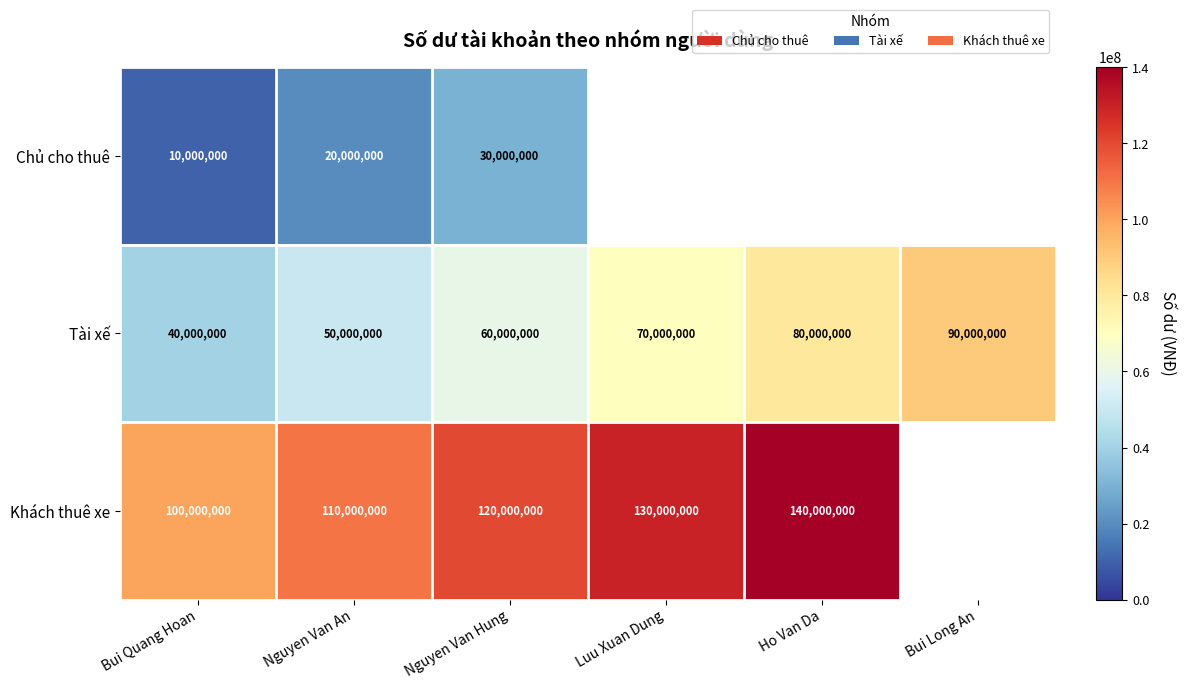

Which category has the lowest value in the Tài xế series?

Bui Quang Hoan